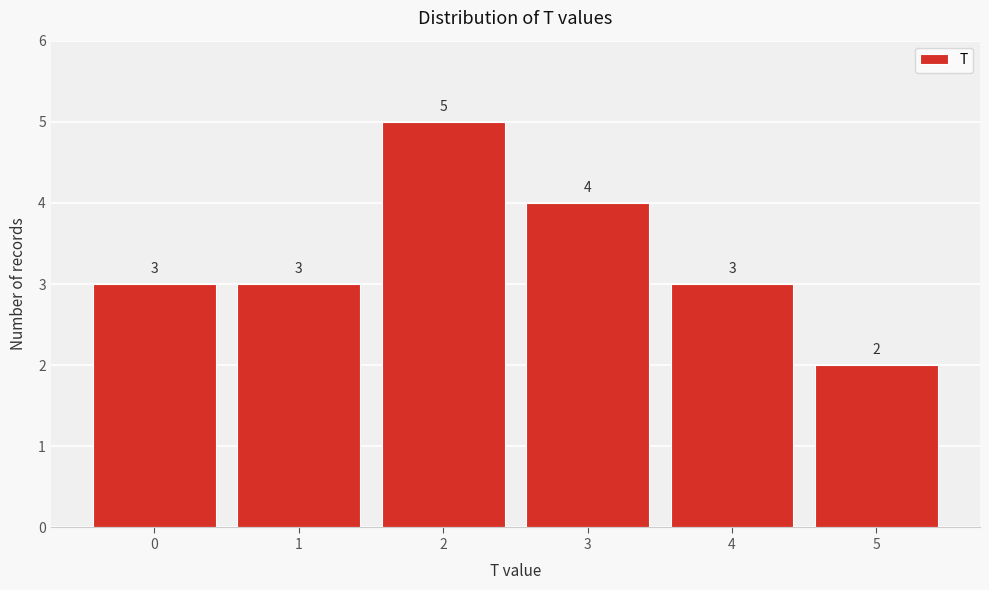

Reading left to right, list all the values displayed in this chart.

3	3	5	4	3	2